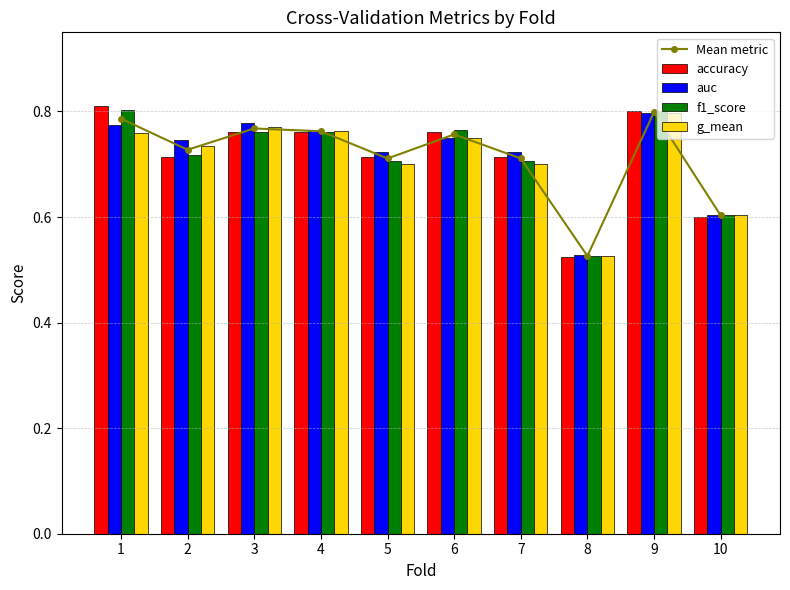

Reading left to right, transcribe all the data shown in this chart.

Mean metric: 0.8	0.7	0.8	0.8	0.7	0.8	0.7	0.5	0.8	0.6
accuracy: 0.8	0.7	0.8	0.8	0.7	0.8	0.7	0.5	0.8	0.6
auc: 0.8	0.7	0.8	0.8	0.7	0.8	0.7	0.5	0.8	0.6
f1_score: 0.8	0.7	0.8	0.8	0.7	0.8	0.7	0.5	0.8	0.6
g_mean: 0.8	0.7	0.8	0.8	0.7	0.7	0.7	0.5	0.8	0.6